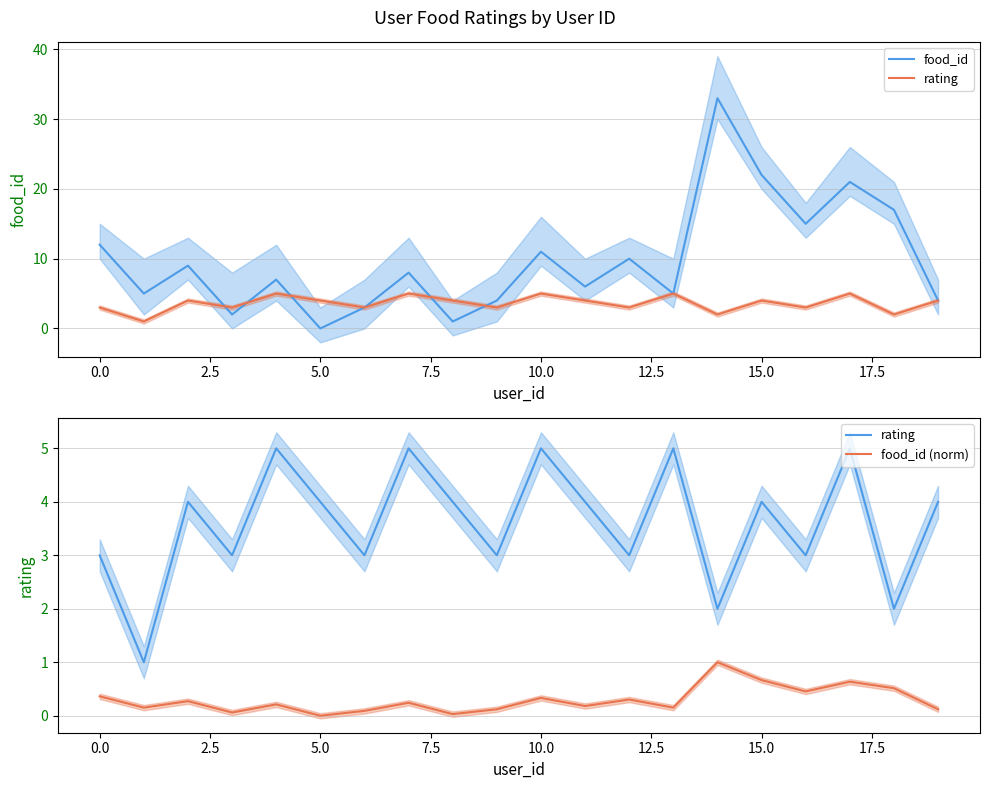

At which label is food_id closest to 16?

16